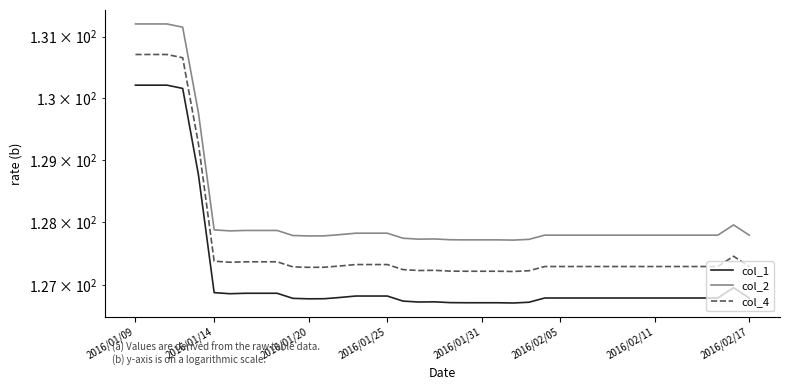

List the series in order of their overall mean, lowest first.

col_1, col_4, col_2